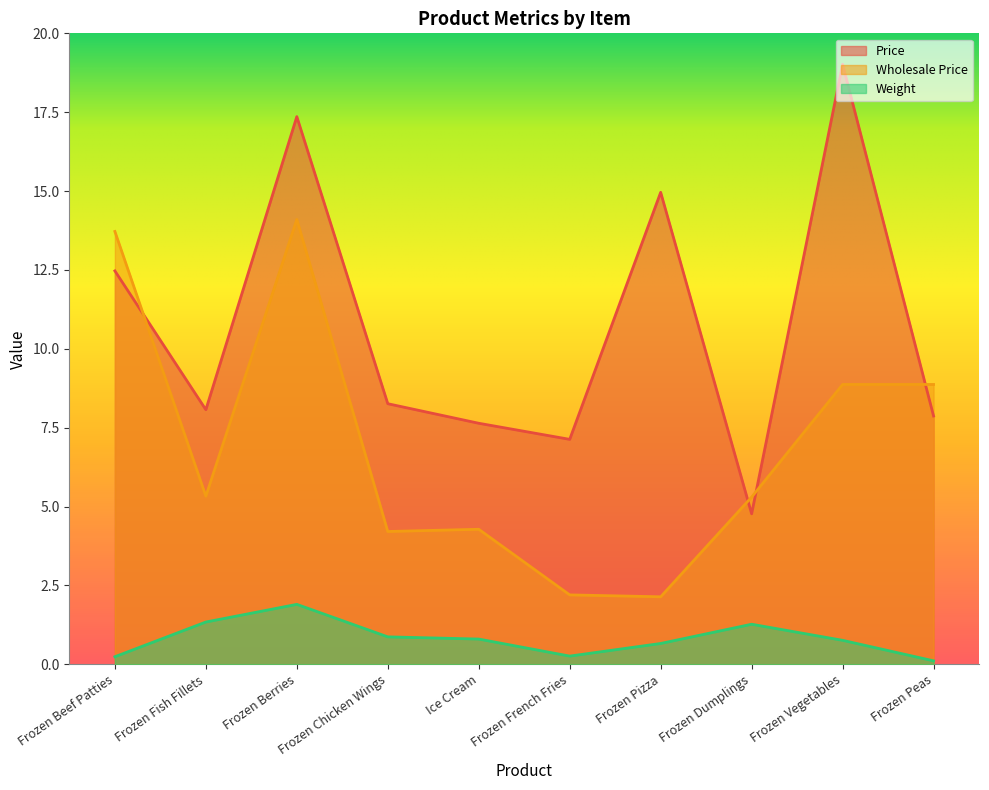

Reading right to left, transcribe all the data shown in this chart.

Price: 7.9	19.0	4.8	15.0	7.1	7.6	8.3	17.4	8.1	12.5
Wholesale Price: 8.9	8.9	5.3	2.1	2.2	4.3	4.2	14.1	5.3	13.7
Weight: 0.1	0.8	1.3	0.7	0.3	0.8	0.9	1.9	1.3	0.2